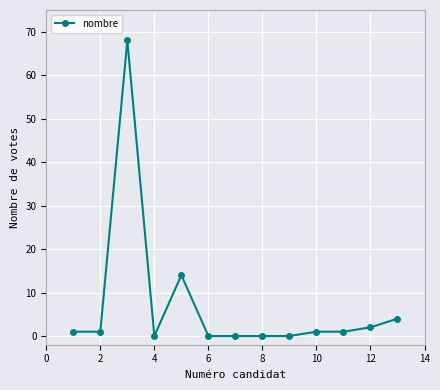

Count the number of categories in the chart.

13